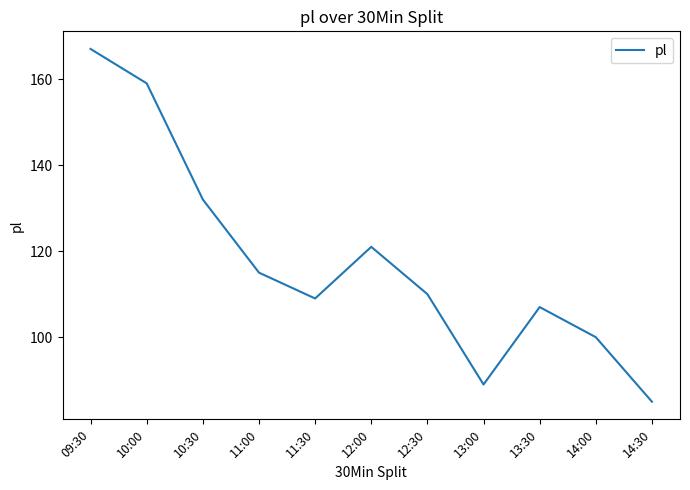

Reading left to right, extract all data points from this chart.

09:30=167	10:00=159	10:30=132	11:00=115	11:30=109	12:00=121	12:30=110	13:00=89	13:30=107	14:00=100	14:30=85